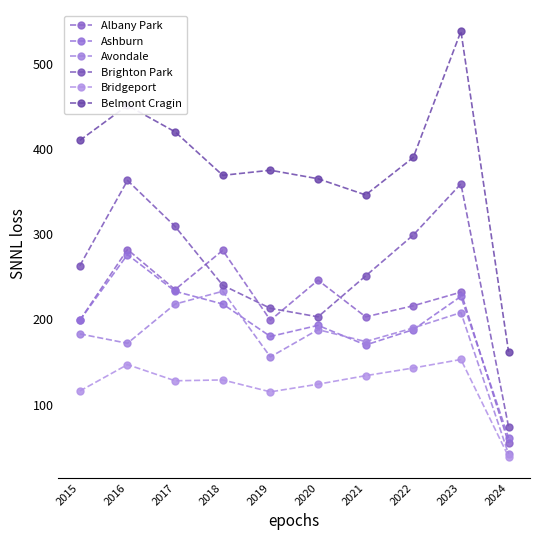

How many series are shown in this chart?

6